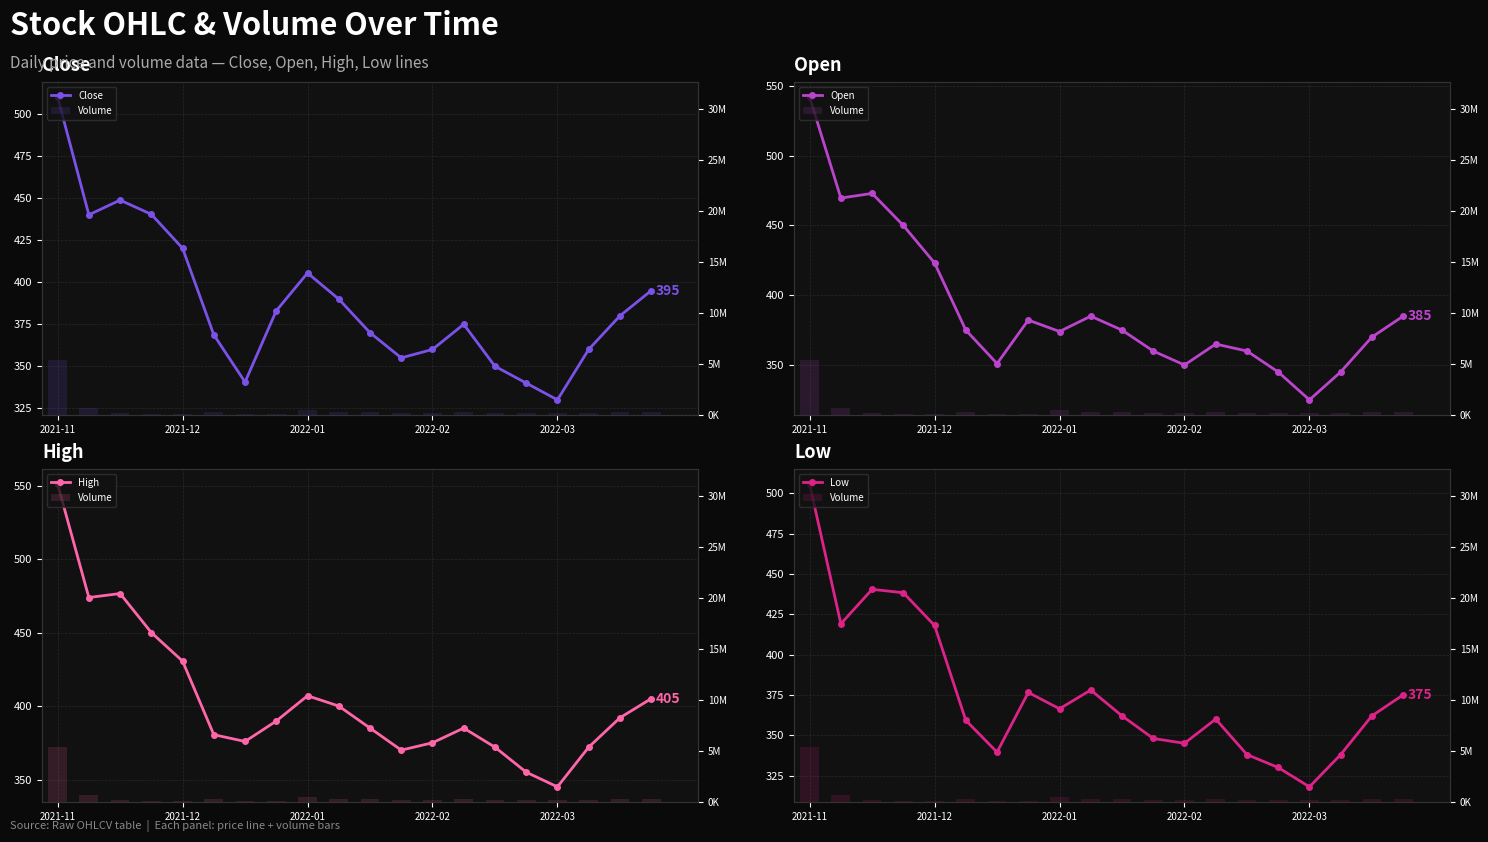

What is the value of the Close bar at the 5th from the left?

420.2